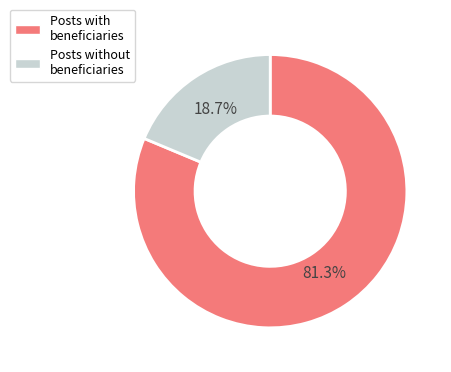

What percentage is NOT represented by Posts with beneficiaries?

18.7%